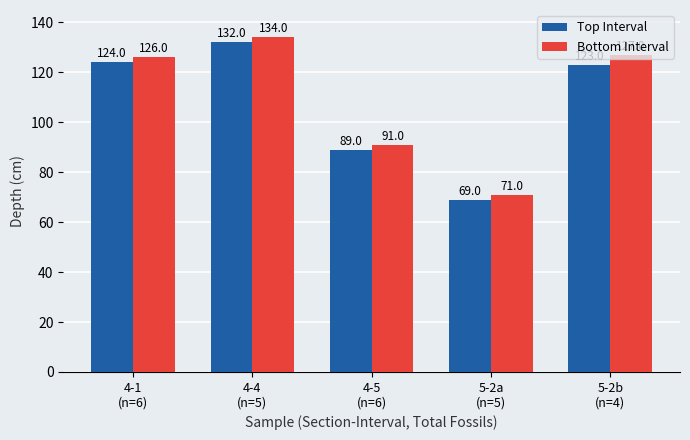

What is the minimum value shown in the chart?

69